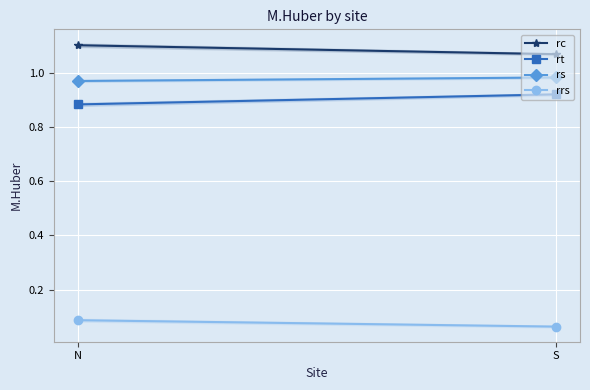

What is the label of the 2nd point from the left?

S